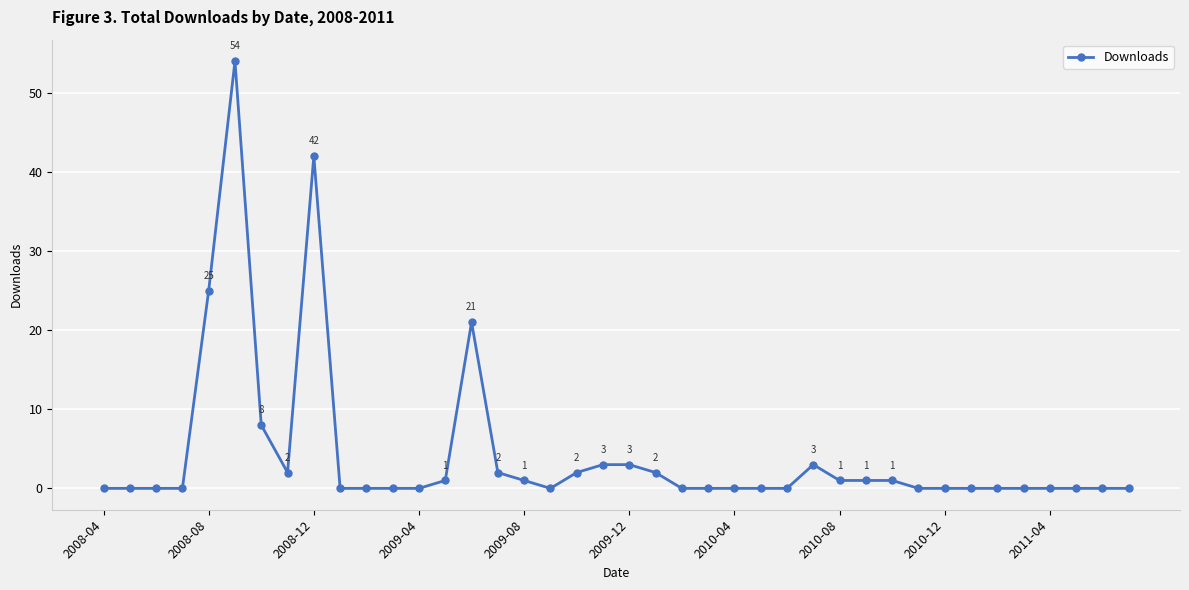

What is the average value?

4